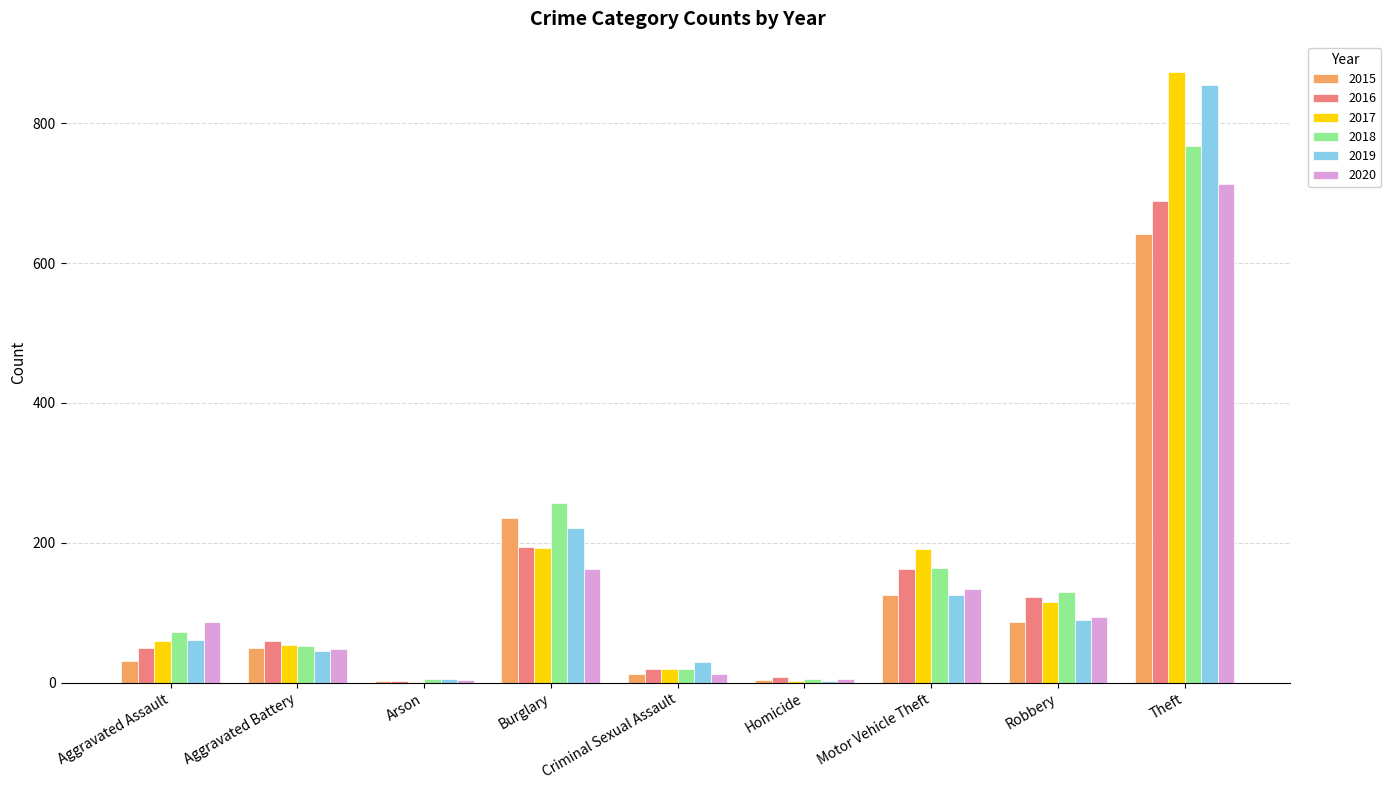

What value does the 2018 series have at Theft?

767